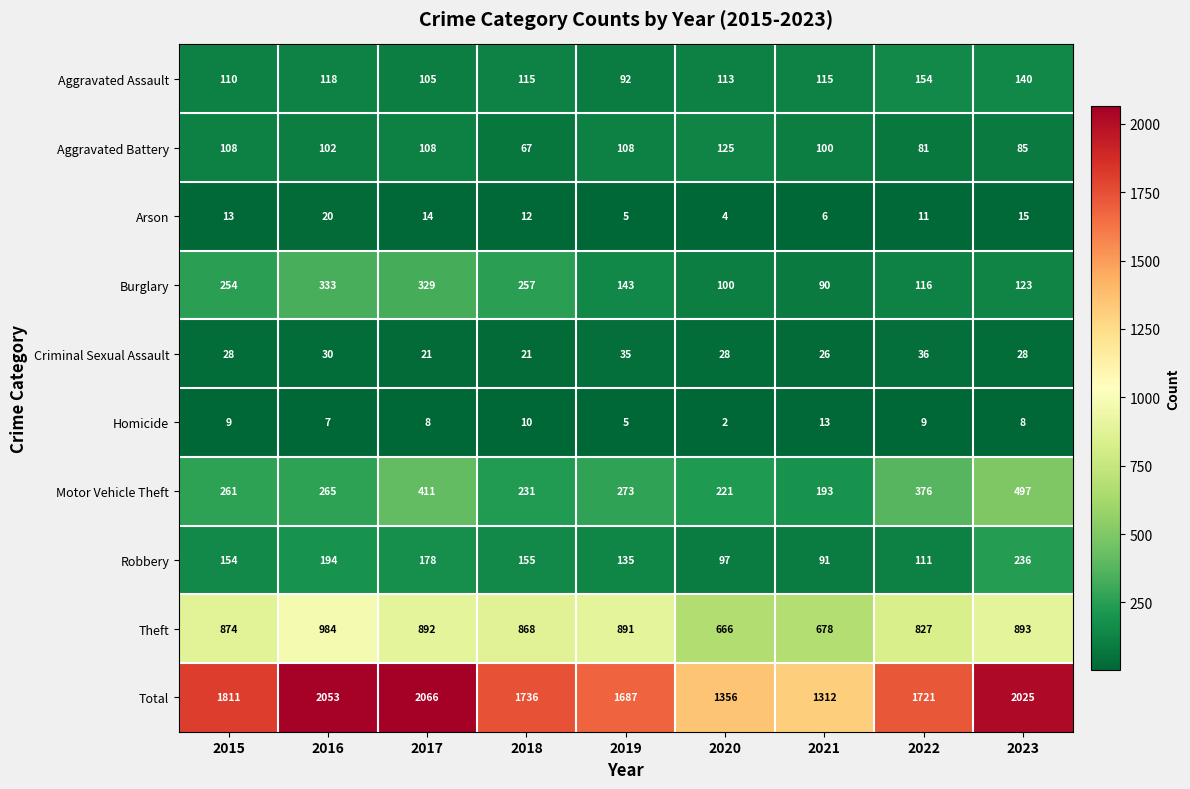

The Theft series shows 827 at 2022. True or false?

True